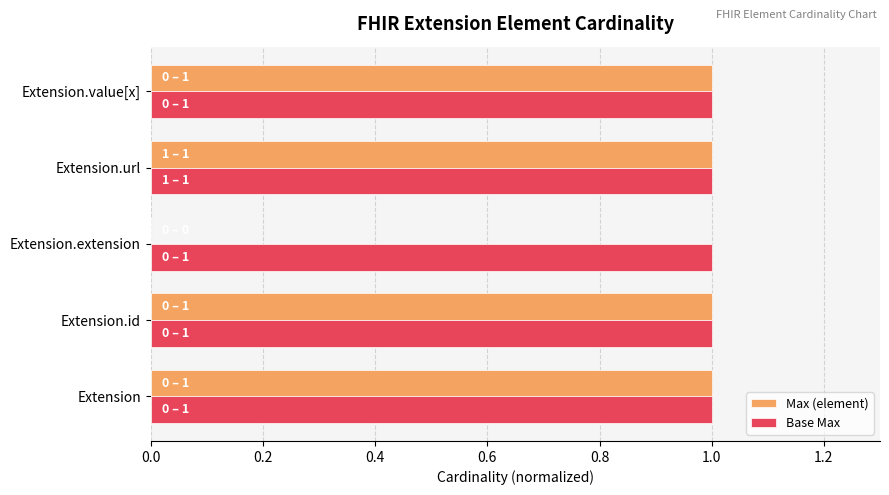

What is the sum of all Base Max values?

5